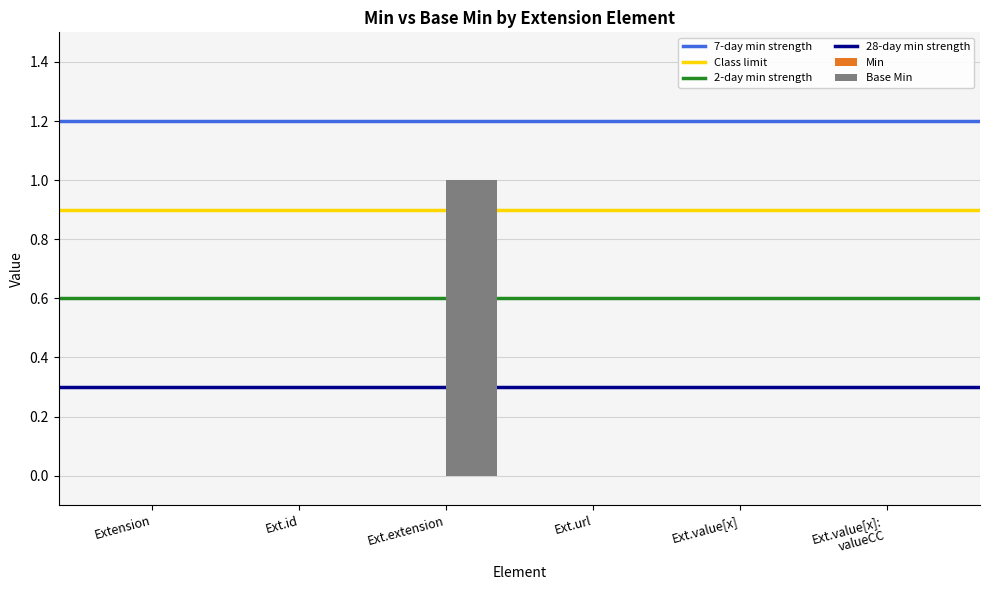

Between Extension and Ext.extension, which is larger?

Ext.extension